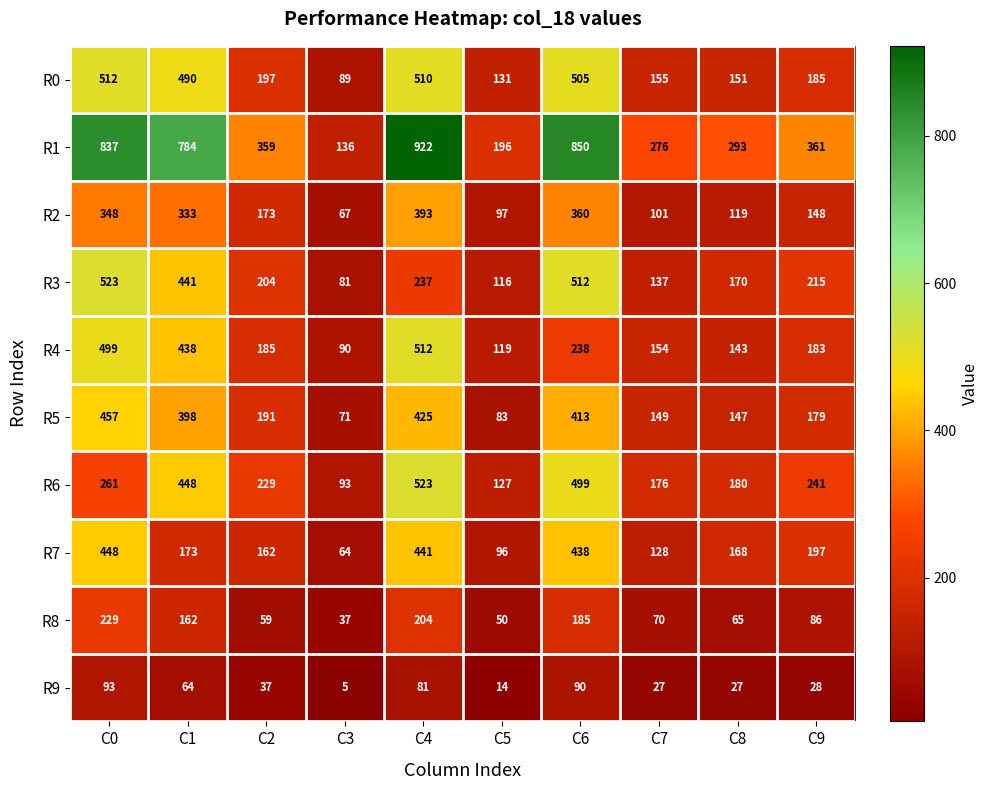

What is the average value of the R5 series?

251